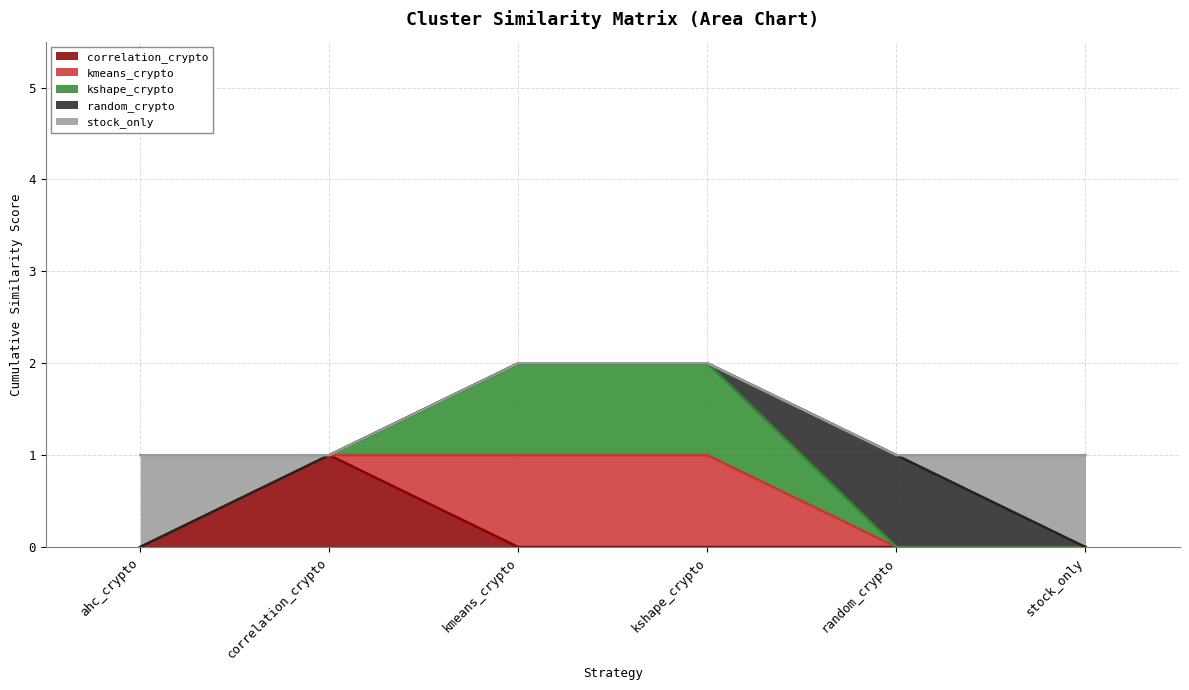

What is the sum of all correlation_crypto values?

1